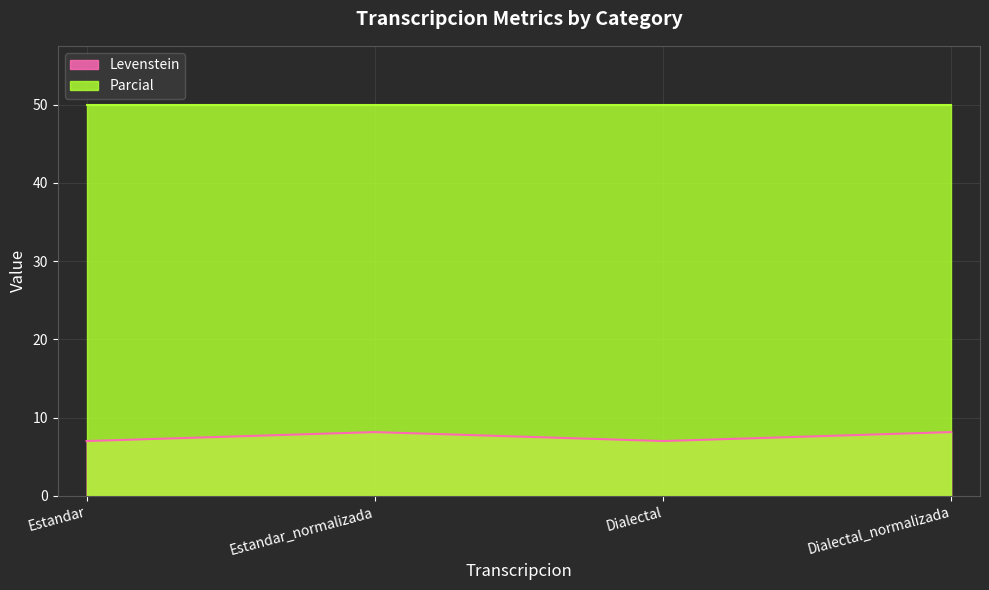

What is the difference between the maximum and minimum values?

1.1